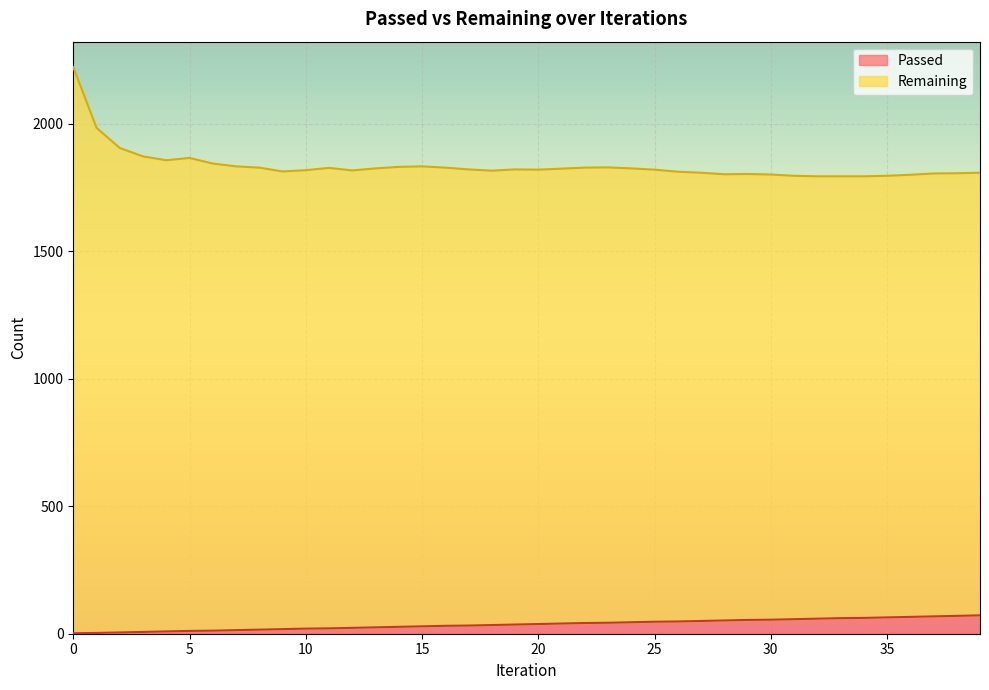

How many data points are less than 38?

20